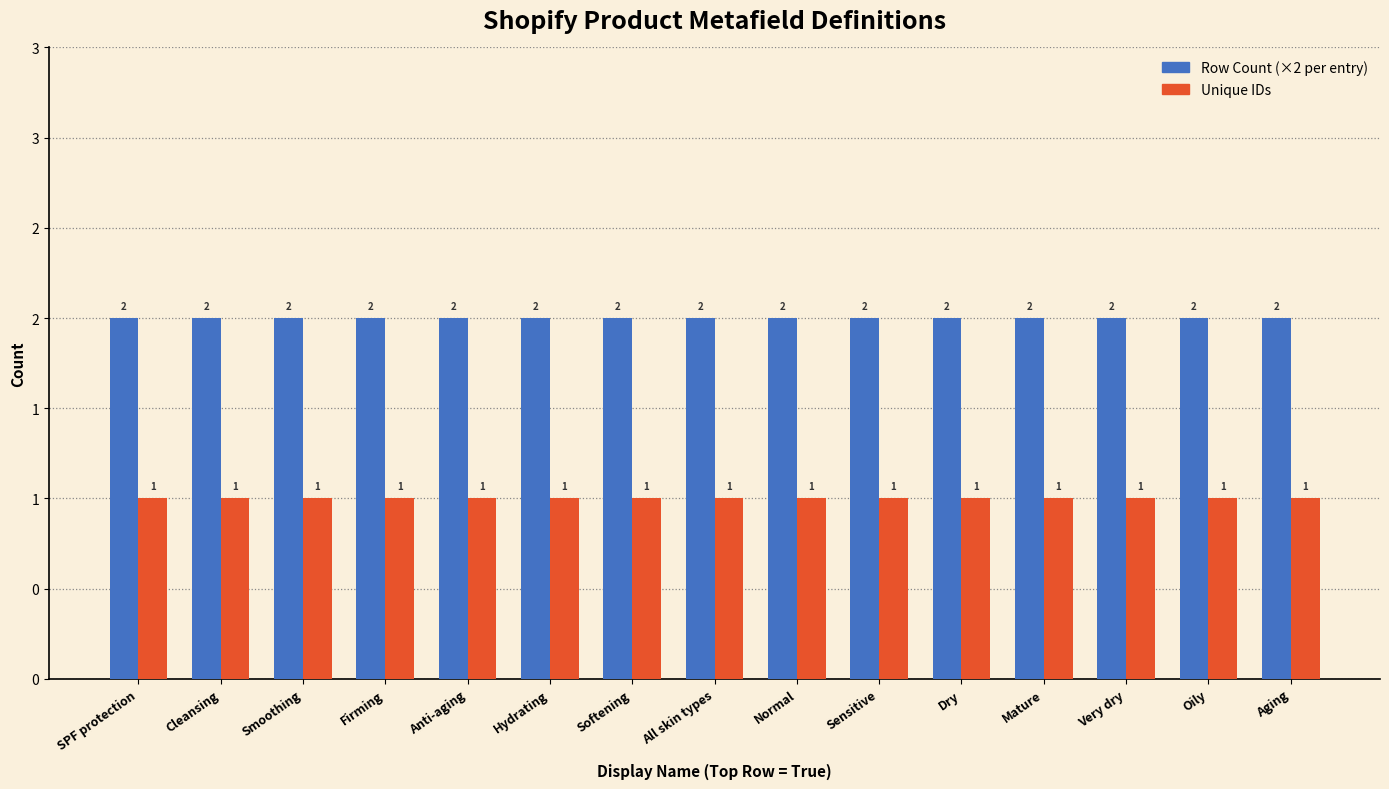

What is the sum of the Row Count (×2 per entry) values at Sensitive and Softening?

4